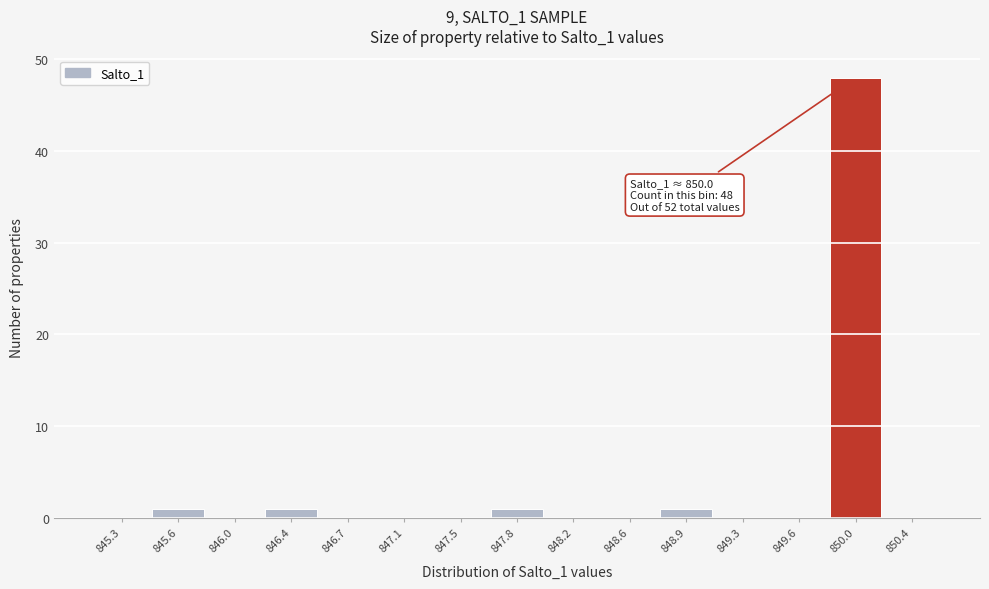

Which range on the x-axis has the tallest bar?

849.85 to 850.20